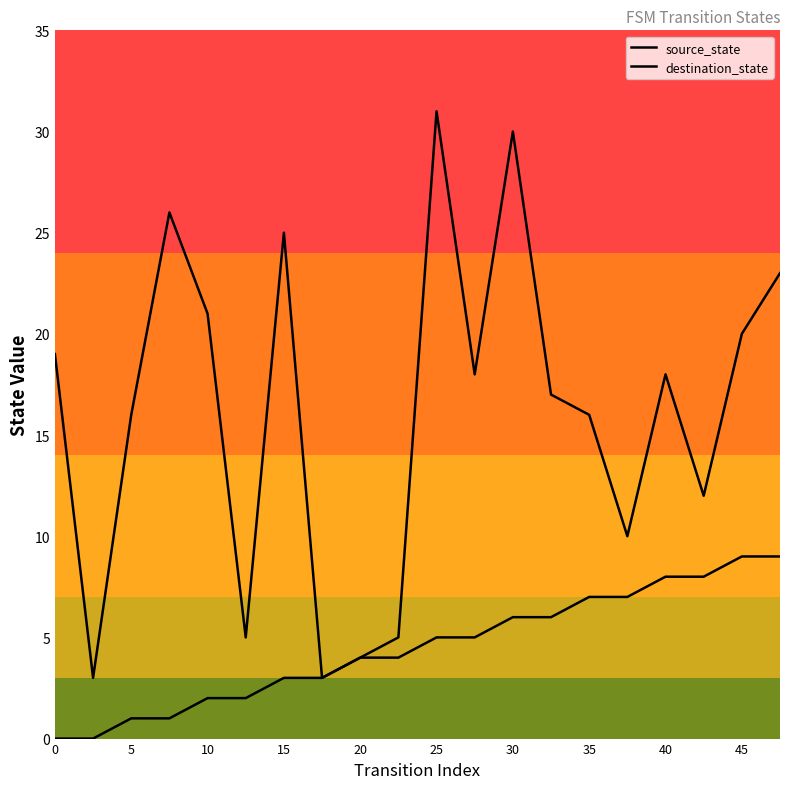

How many categories are shown in the chart?

20